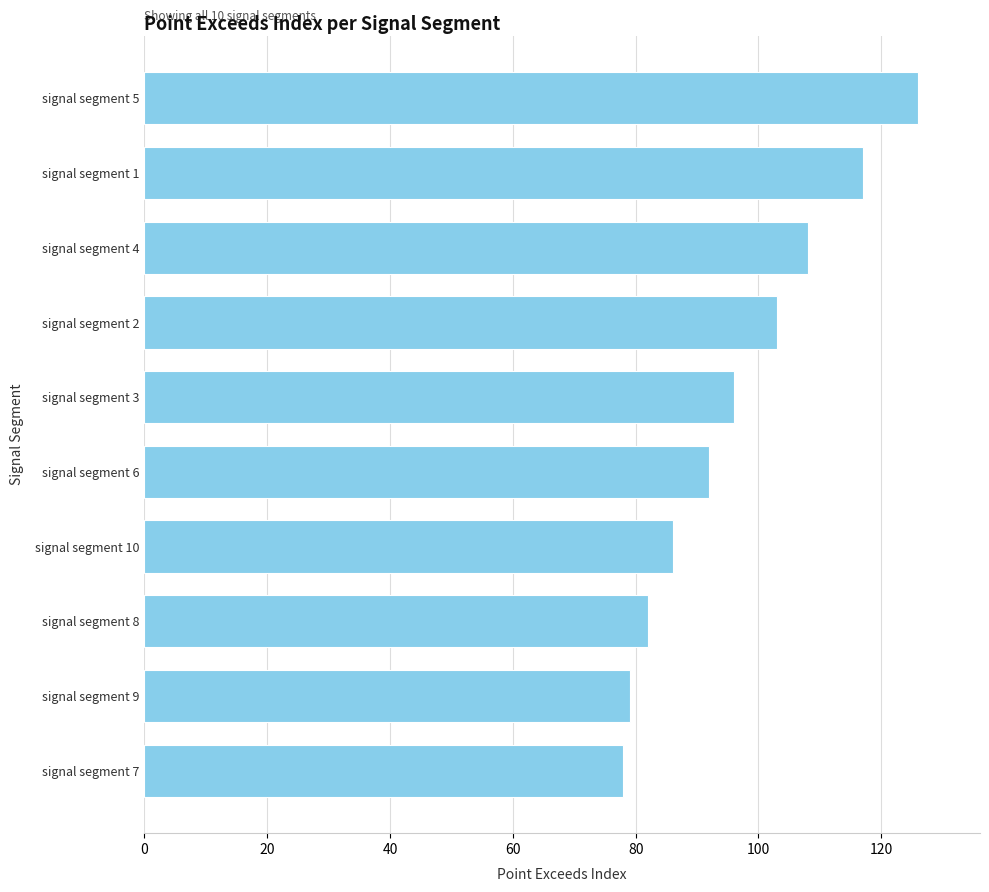

Where is the data nearest to the value 102?

signal segment 2